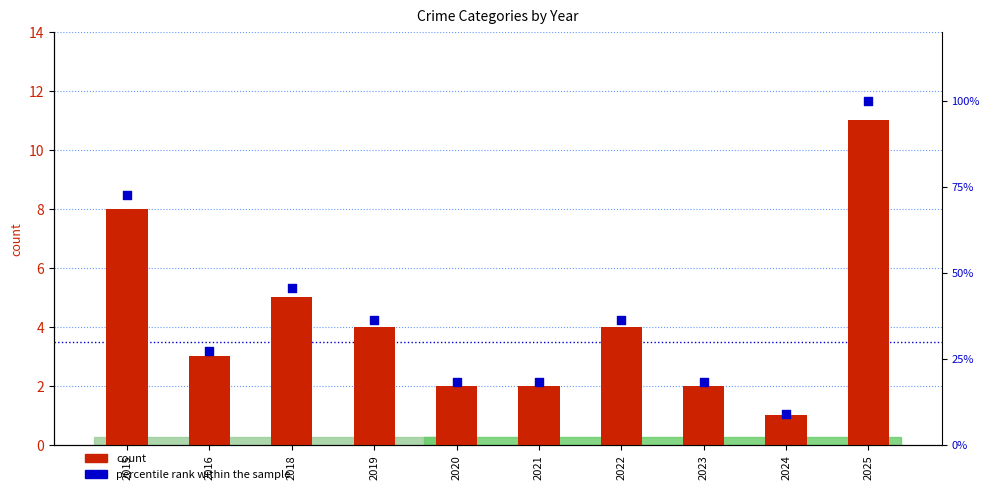

What are all the series names shown in the legend?

count, percentile rank within the sample